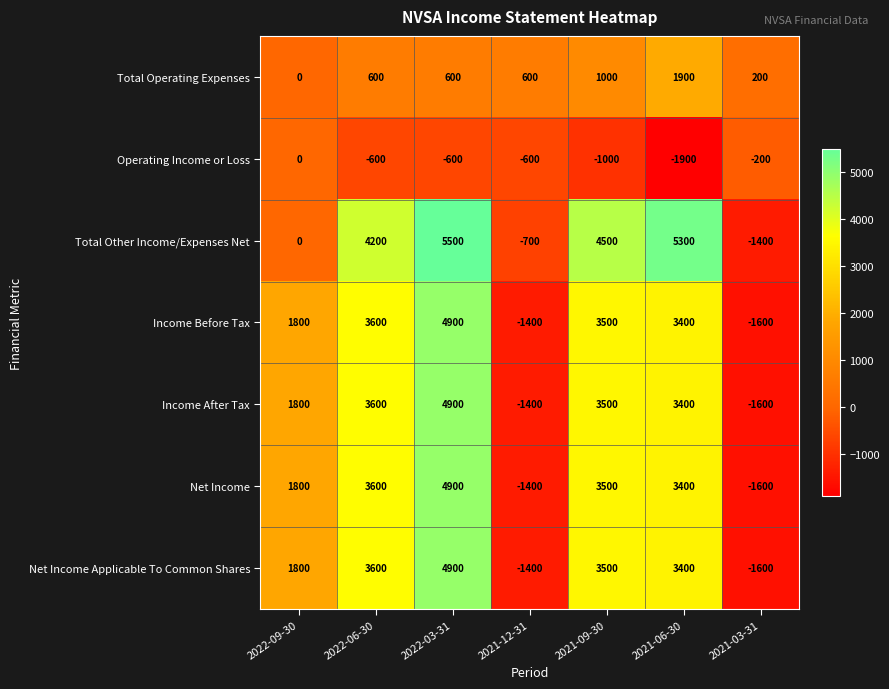

What is the minimum value shown in the chart?

-1900